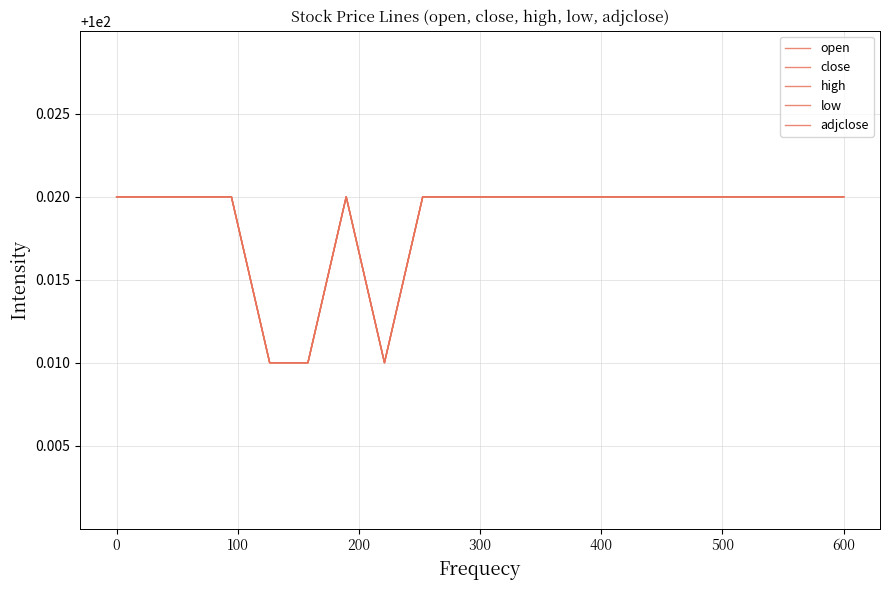

Is this an area chart (filled region under the line)?

No